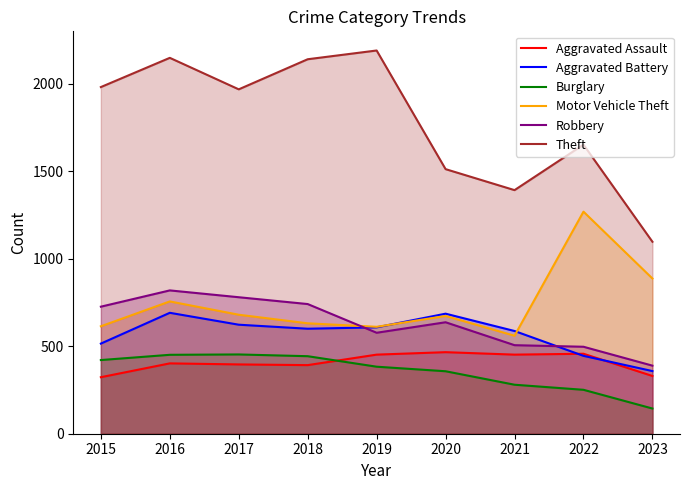

What is the lowest value of the Motor Vehicle Theft series?

560